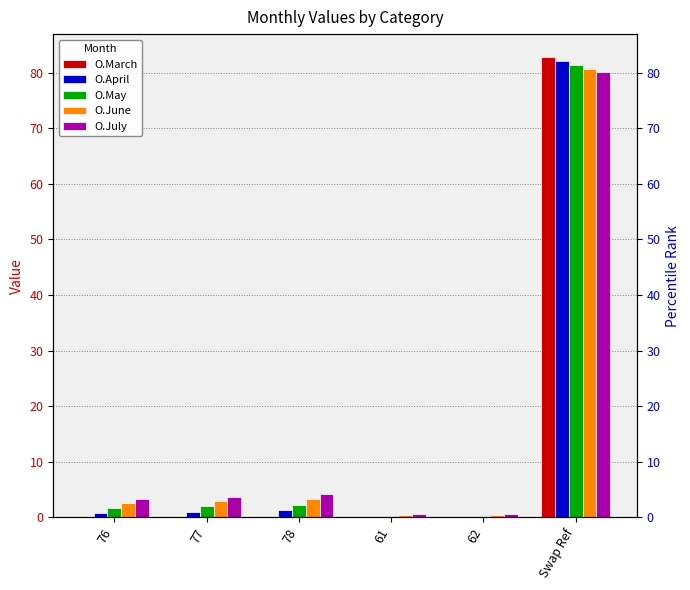

At how many categories does at least one series exceed 54?

1